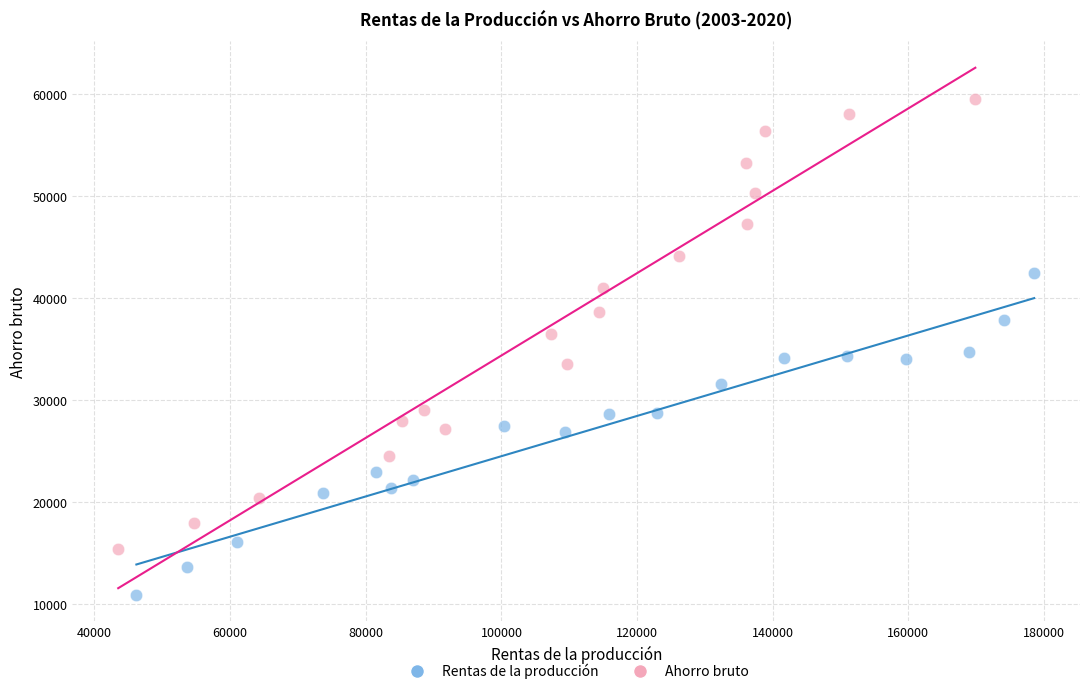

Which series has the widest spread of Y values?

Ahorro bruto